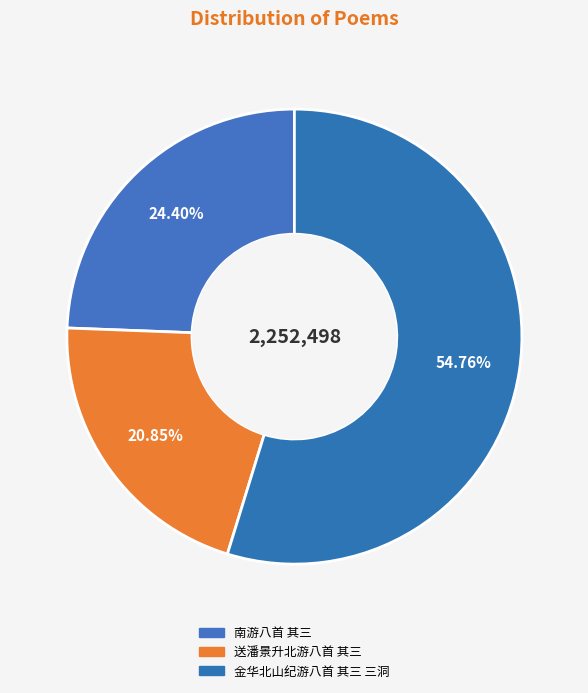

Which slice represents more than half of the pie?

金华北山纪游八首 其三 三洞